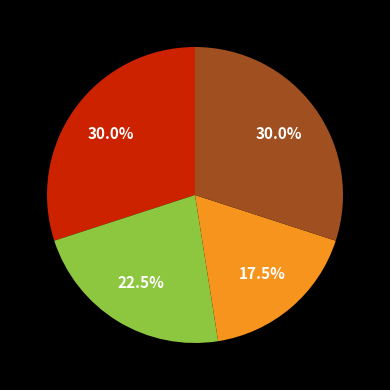

Is there a majority slice in this chart?

No